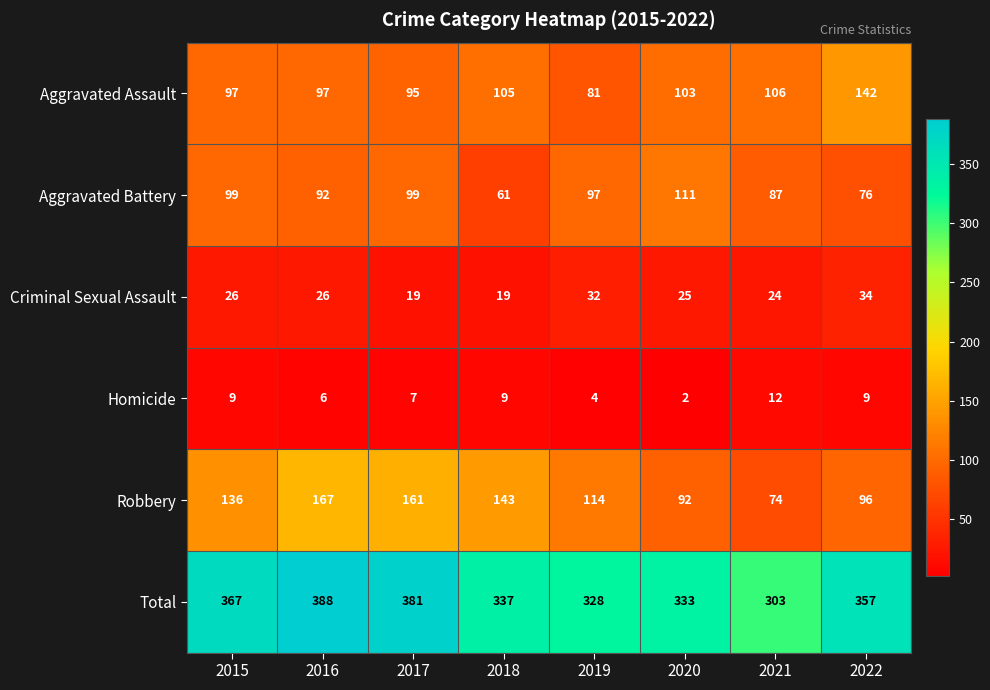

What is the difference between the Total values at 2017 and 2021?

78